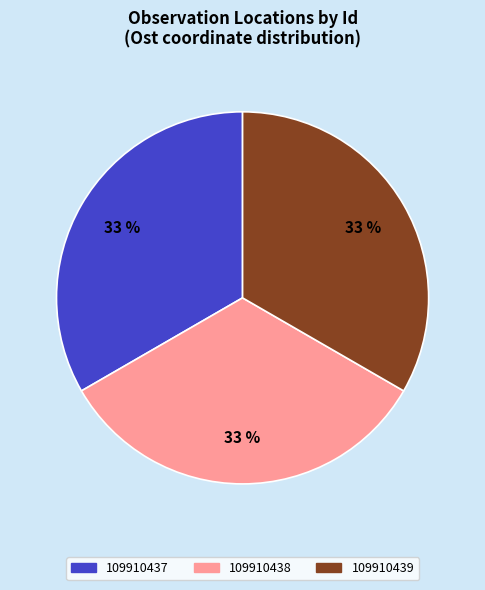

The 109910439 slice represents 27% of the pie. True or false?

False